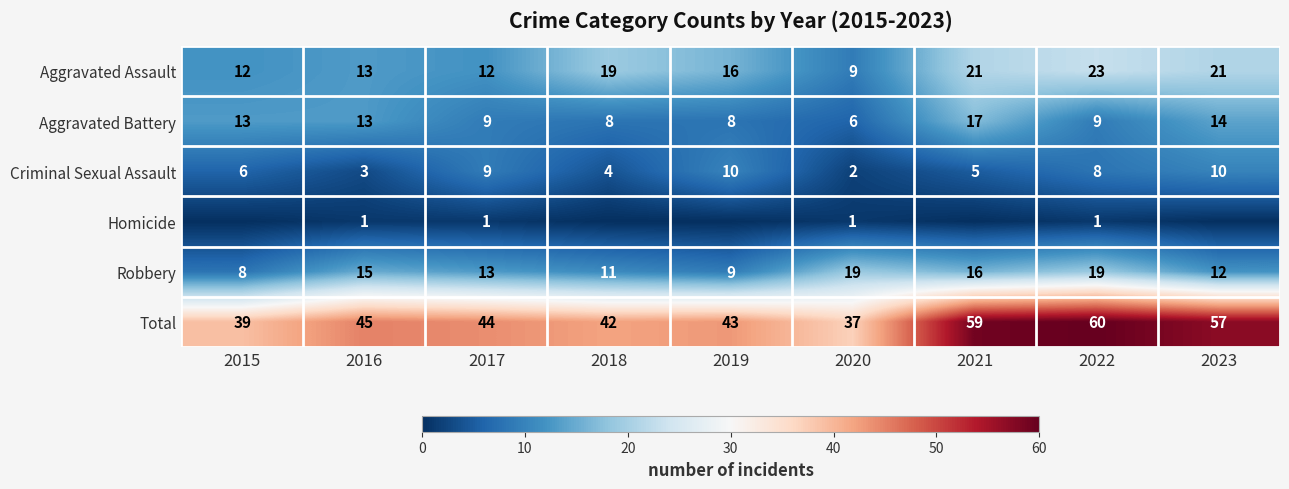

Is it true that Total equals 45 at 2016?

True